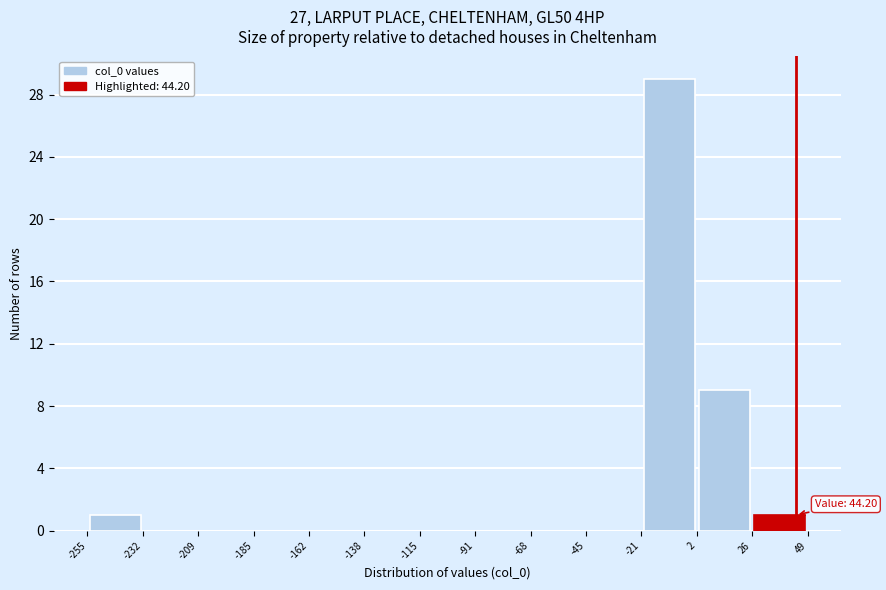

Which range on the x-axis has the tallest bar?

-21 to 2